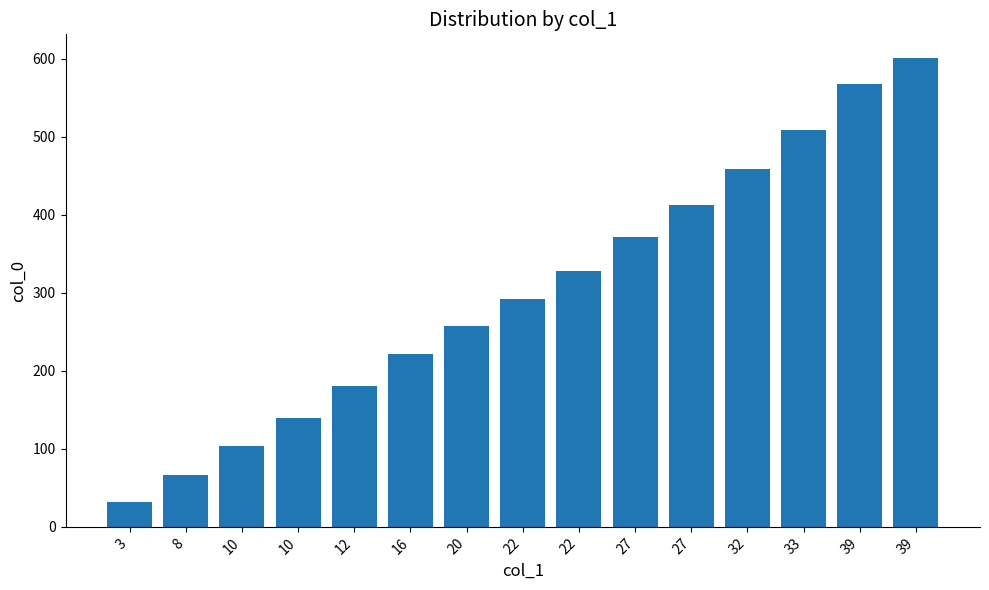

What is the minimum value shown in the chart?

32